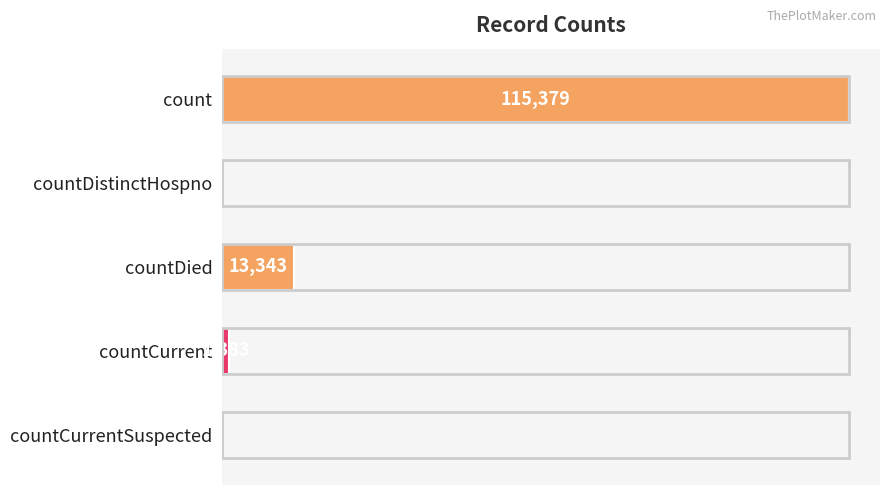

Where is the data nearest to the value 57689?

countDied